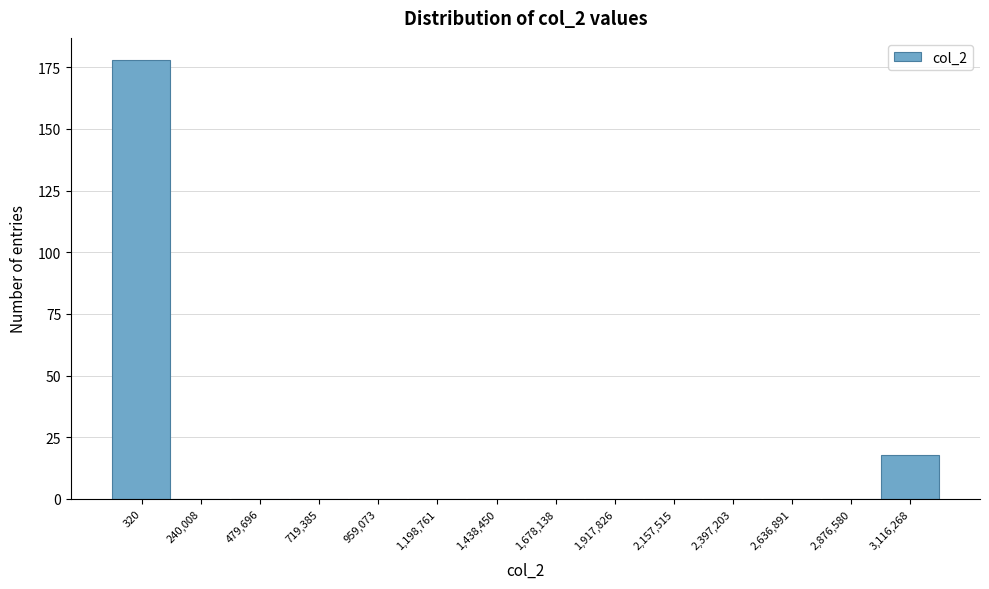

Reading left to right, list all the values displayed in this chart.

320=178	240,008=0	479,696=0	719,385=0	959,073=0	1,198,761=0	1,438,450=0	1,678,138=0	1,917,826=0	2,157,515=0	2,397,203=0	2,636,891=0	2,876,580=0	3,116,268=18